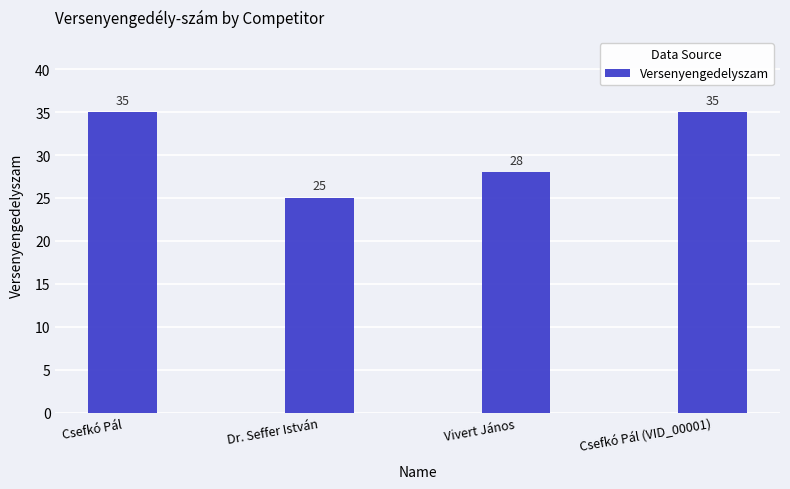

What is the sum of the values at Vivert János and Csefkó Pál (VID_00001)?

63